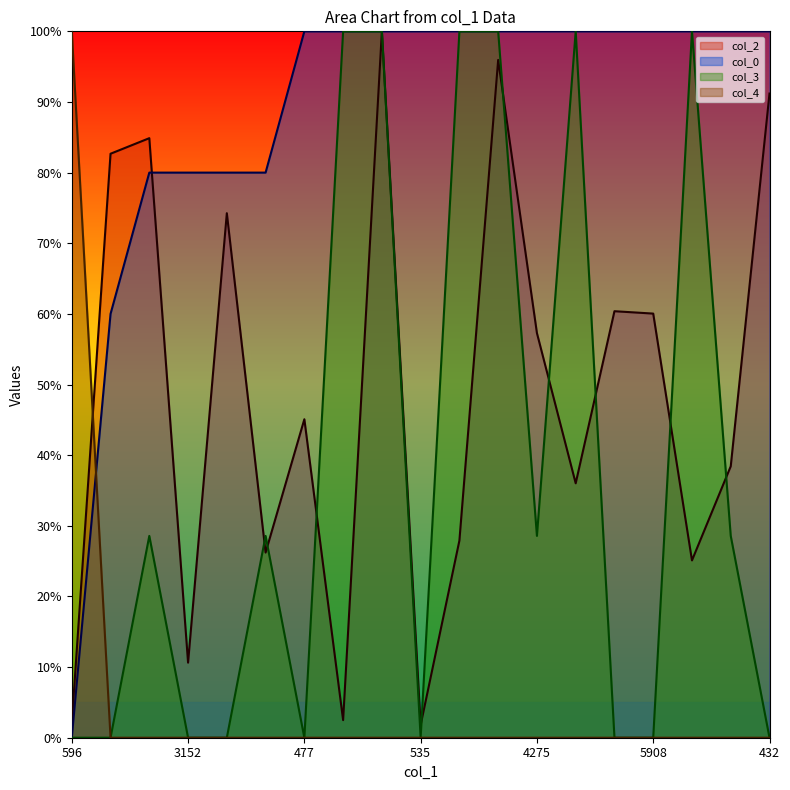

What is the sum of all col_0 values?

1680.0